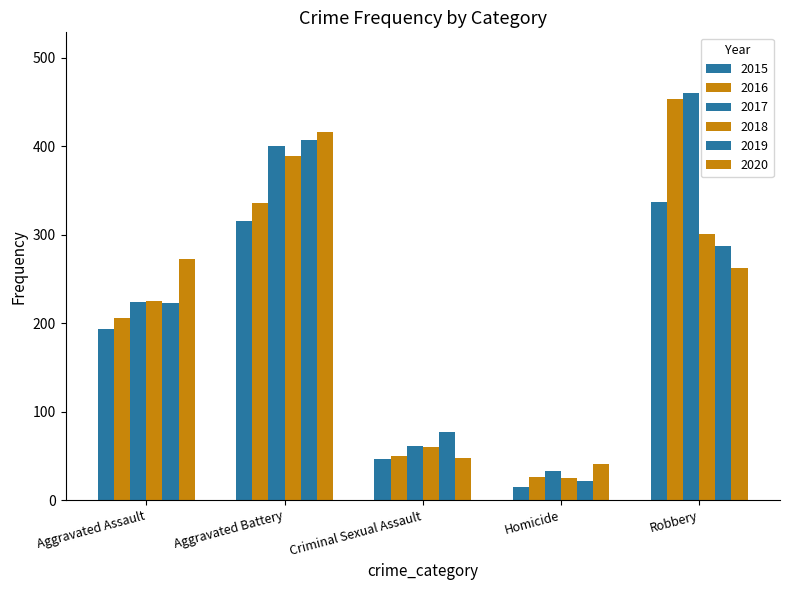

What is the greatest value displayed?

460